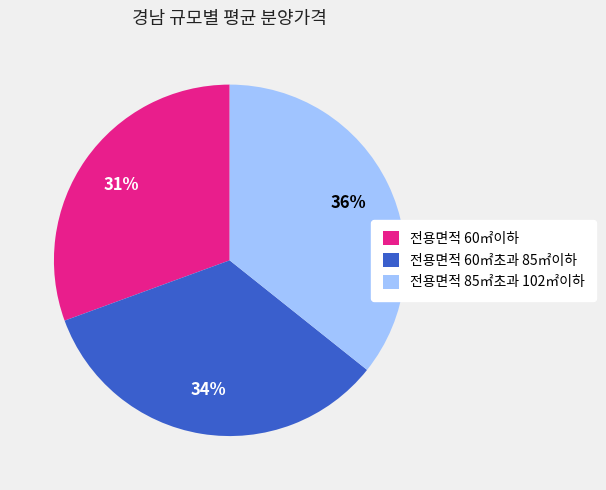

Is 전용면적 85㎡초과 102㎡이하 the majority of the pie?

No